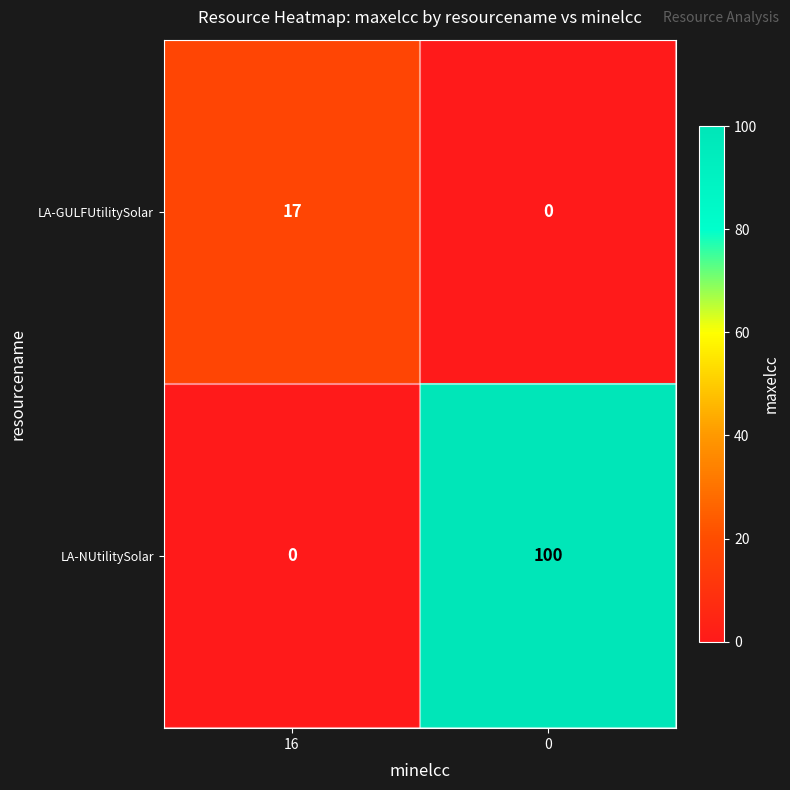

What is the approximate value of LA-GULFUtilitySolar at 16, to the nearest 5?

15